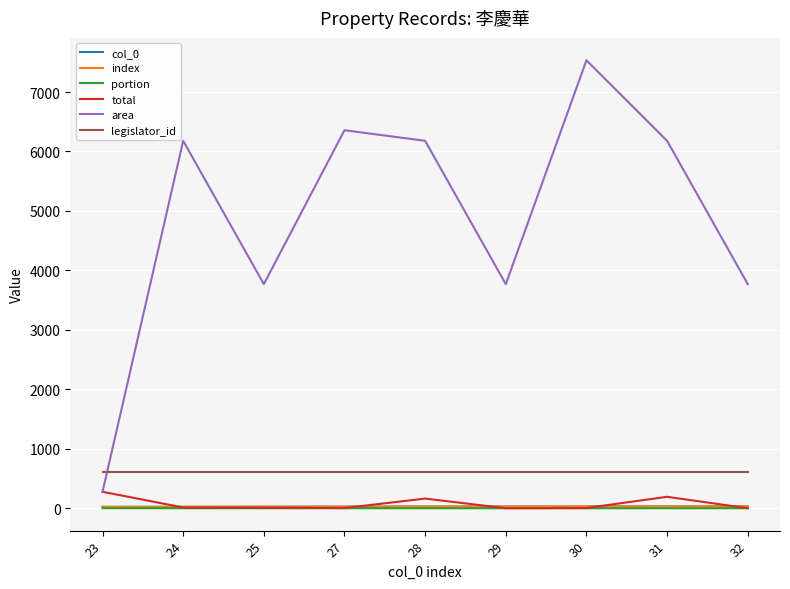

Is this an area chart (filled region under the line)?

No